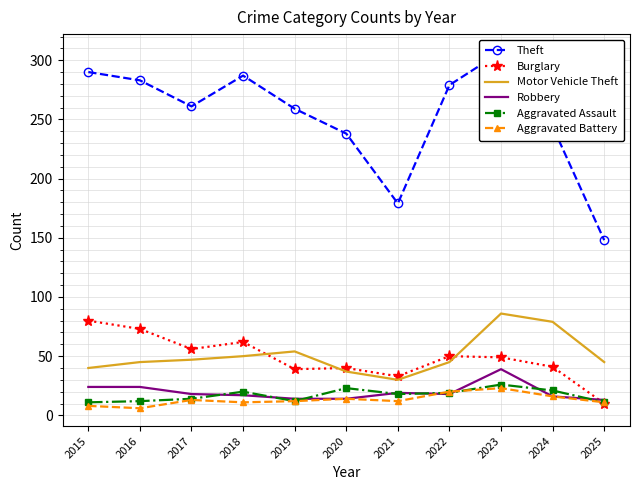

The value of Aggravated Battery at 2021 is 12. True or false?

True